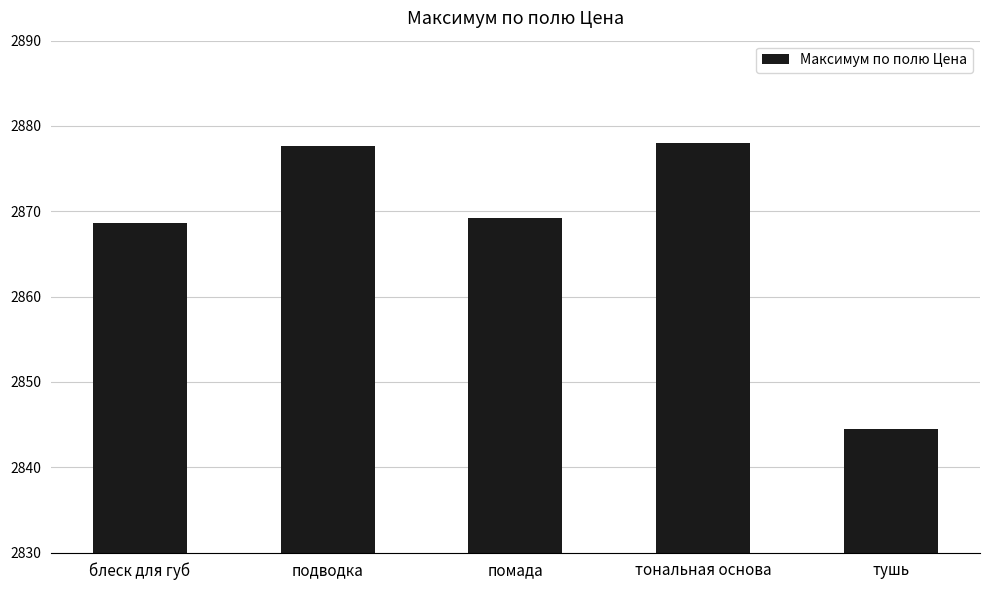

What is the greatest value displayed?

2878.0